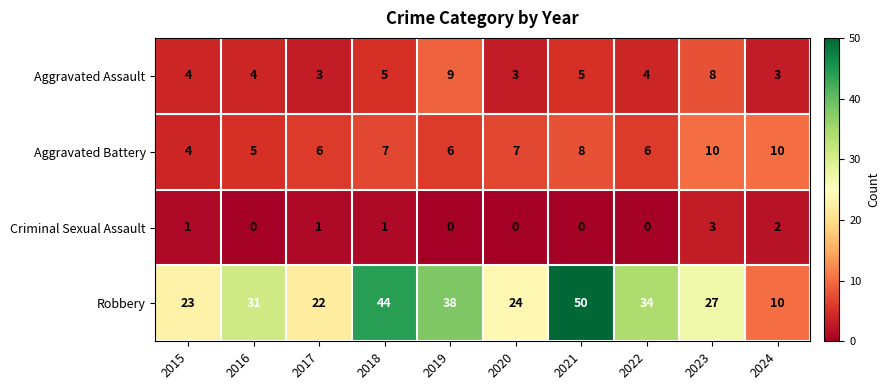

Count the Aggravated Battery values in the range 6 to 8.

6